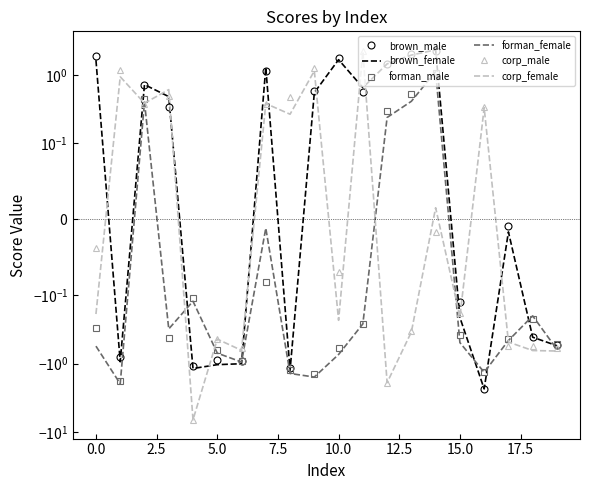

How many times do corp_female and brown_female cross each other?

12